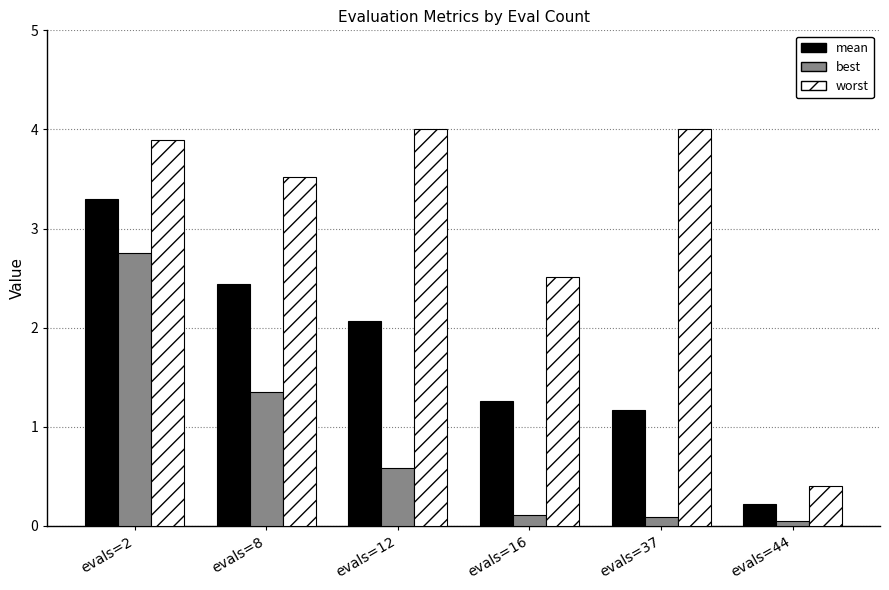

What is the difference between the highest and lowest values at evals=16?

2.4